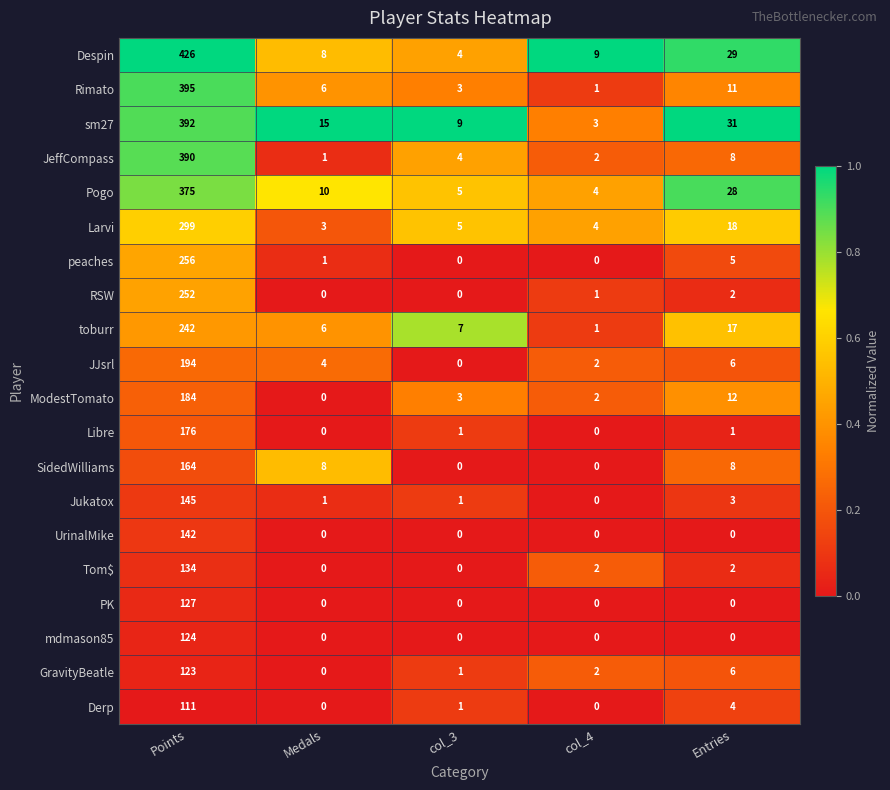

Is it true that RSW equals 0 at col_4?

False